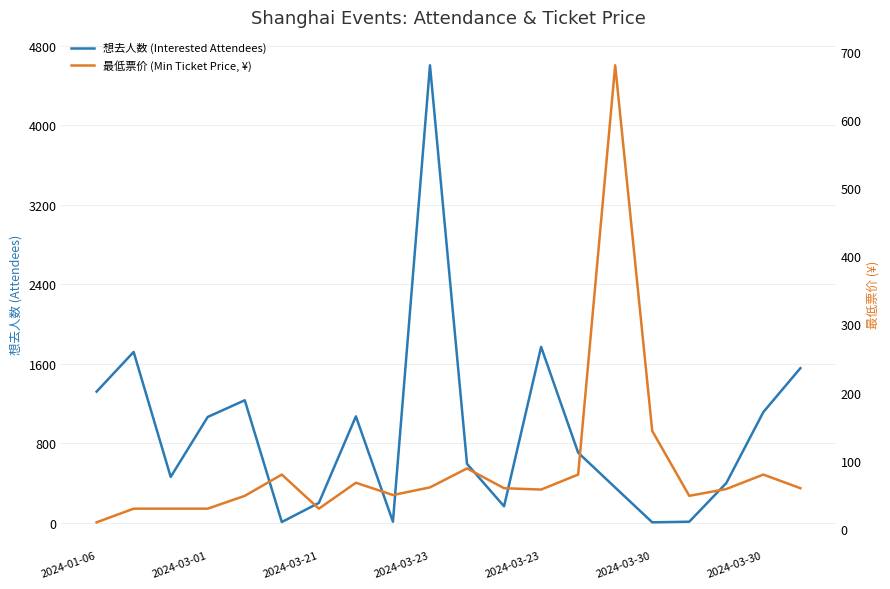

Between 10 and 19, which series saw the biggest shift?

想去人数 (Interested Attendees)